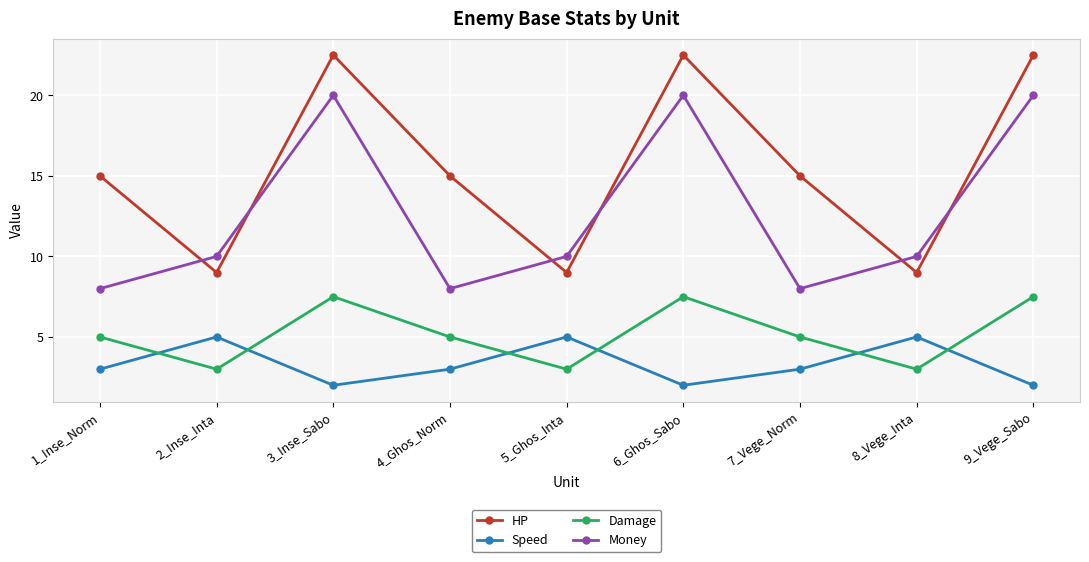

Between 4_Ghos_Norm and 6_Ghos_Sabo, which series saw the biggest shift?

Money